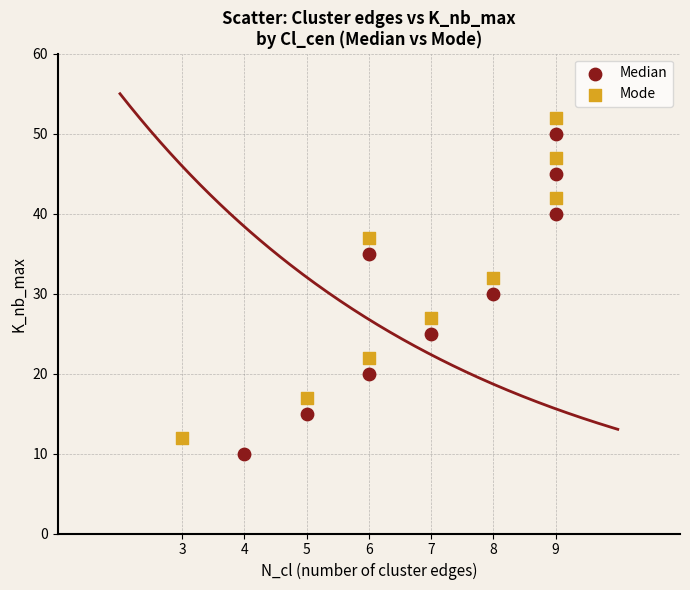

Which series contains the lowest Y value?

Median